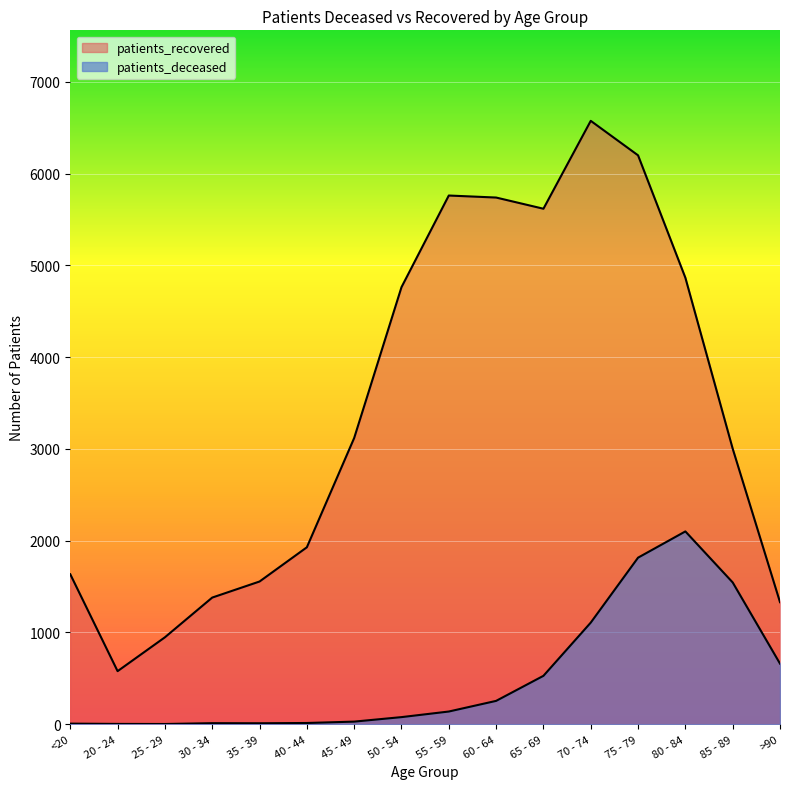

Rank the series by their average value, from highest to lowest.

patients_recovered, patients_deceased